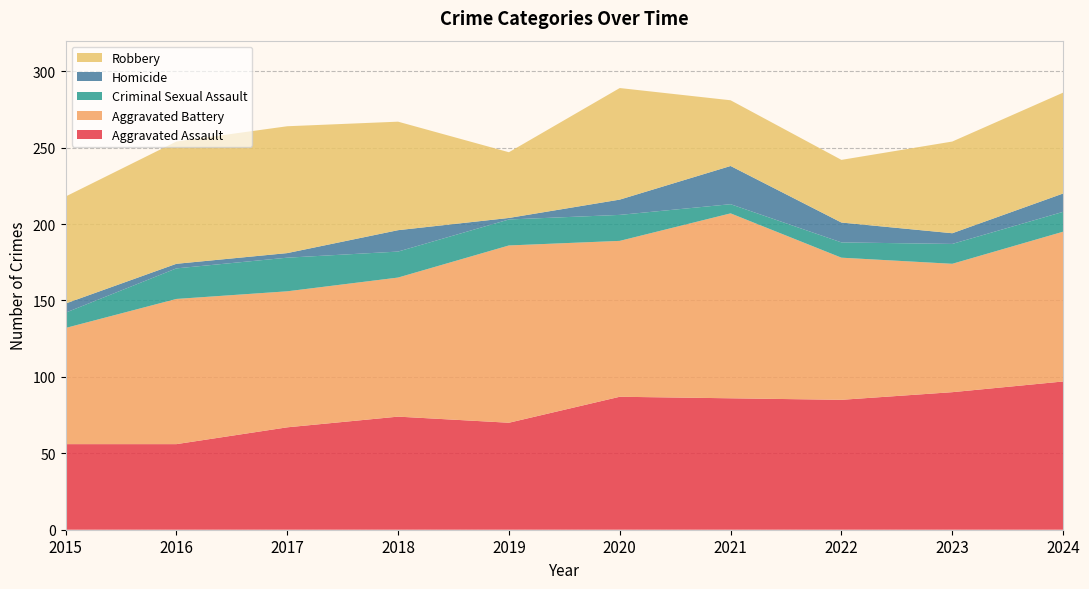

Reading left to right, list all the values displayed in this chart.

Aggravated Assault: 56	56	67	74	70	87	86	85	90	97
Aggravated Battery: 76	95	89	91	116	102	121	93	84	98
Criminal Sexual Assault: 10	20	22	17	17	17	6	10	13	13
Homicide: 6	3	3	14	1	10	25	13	7	12
Robbery: 70	80	83	71	43	73	43	41	60	66